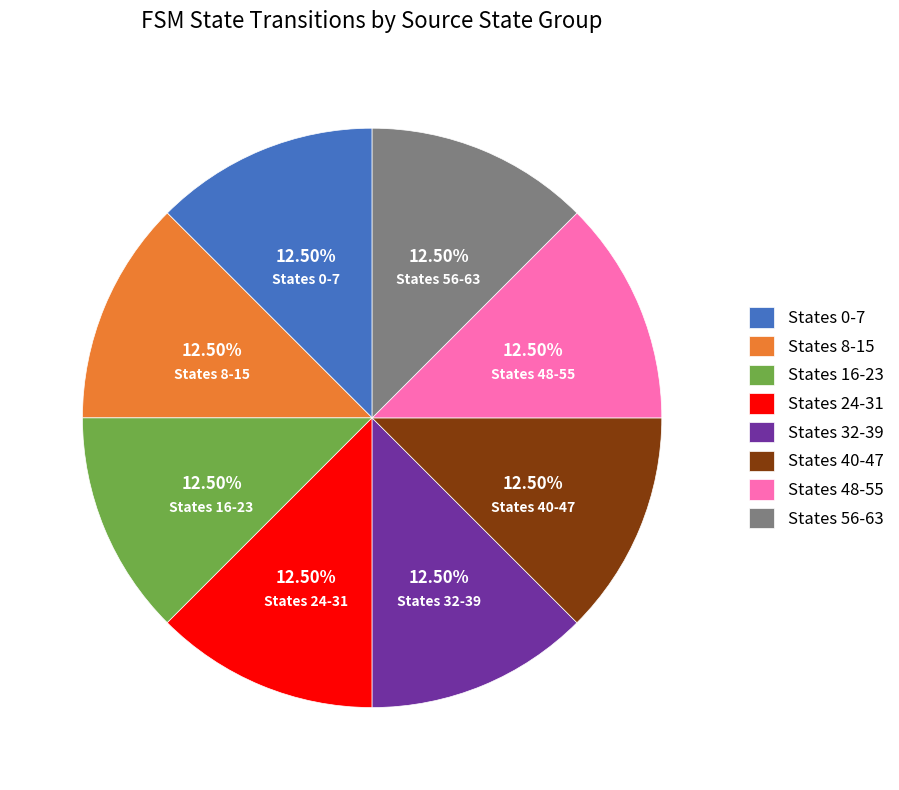

Do States 8-15 and States 16-23 together represent more than half of the pie?

No